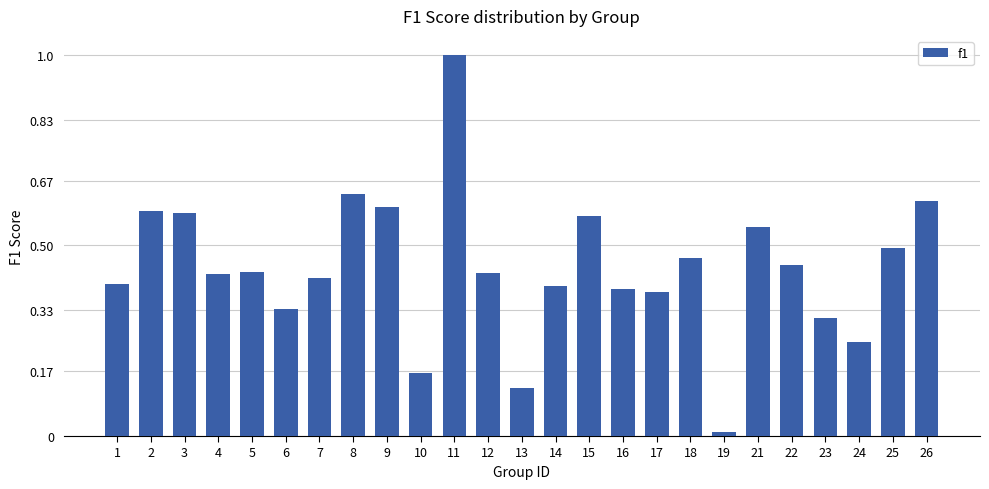

How many categories are shown in the chart?

25